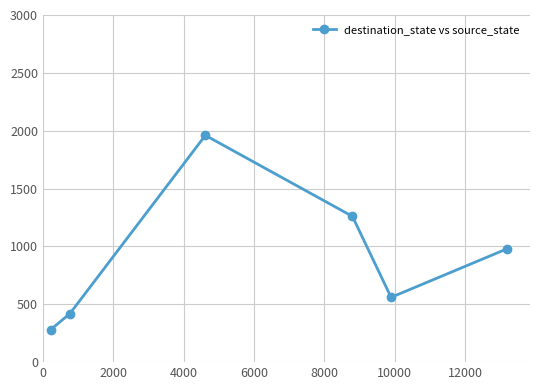

Does the chart have visible grid lines?

Yes